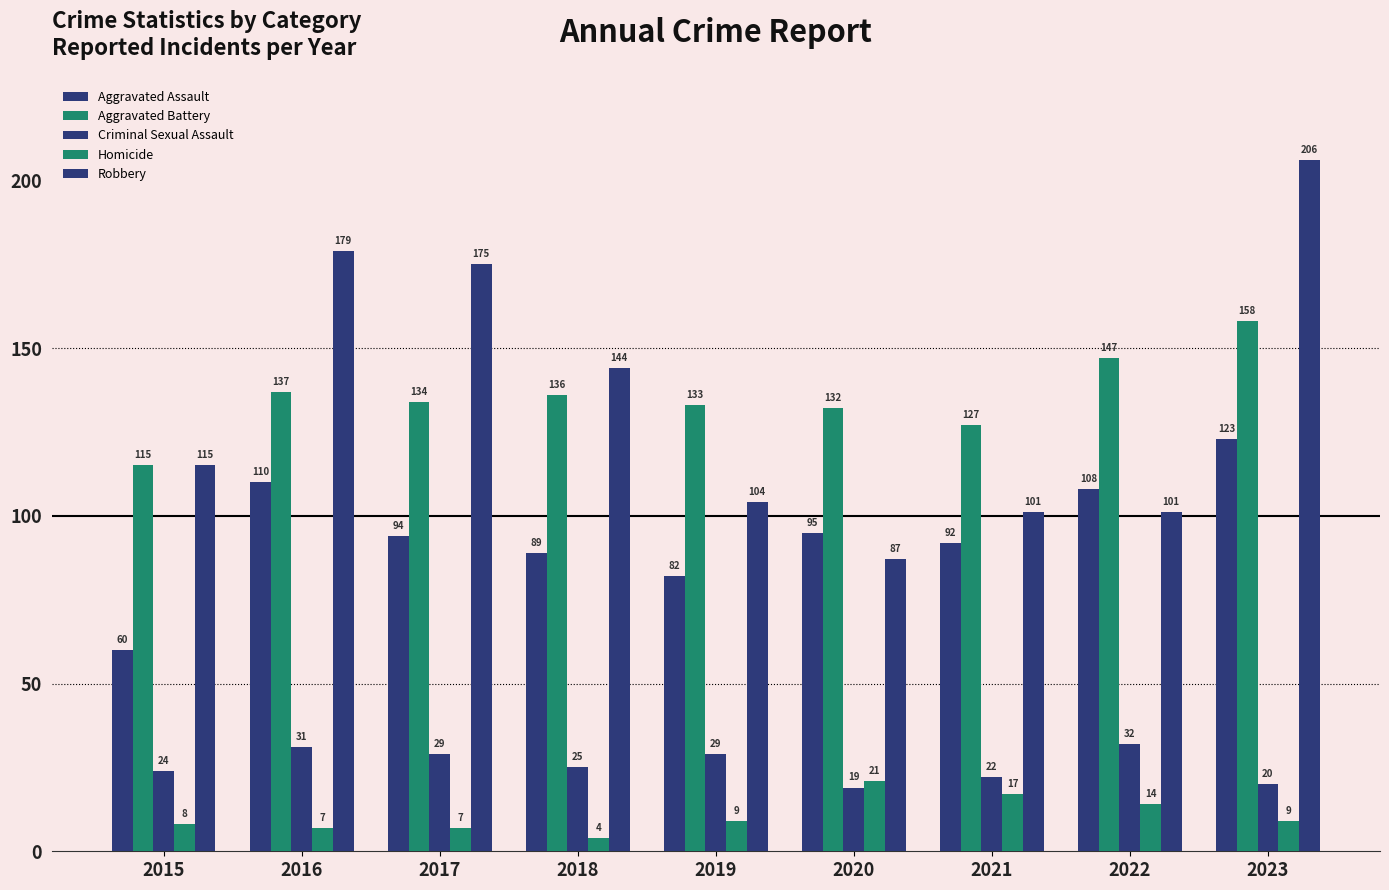

How many values in the Homicide series are below 9?

4